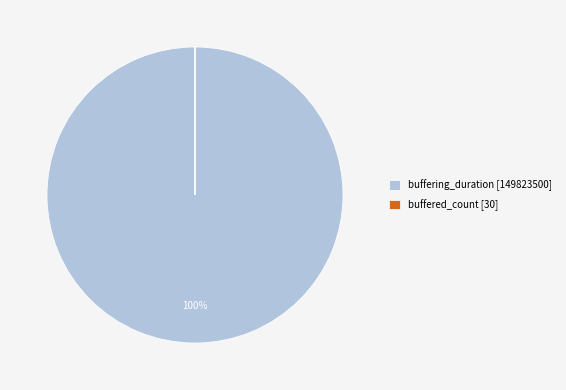

True or false: buffering_duration [149823500] accounts for 100% of the total.

True